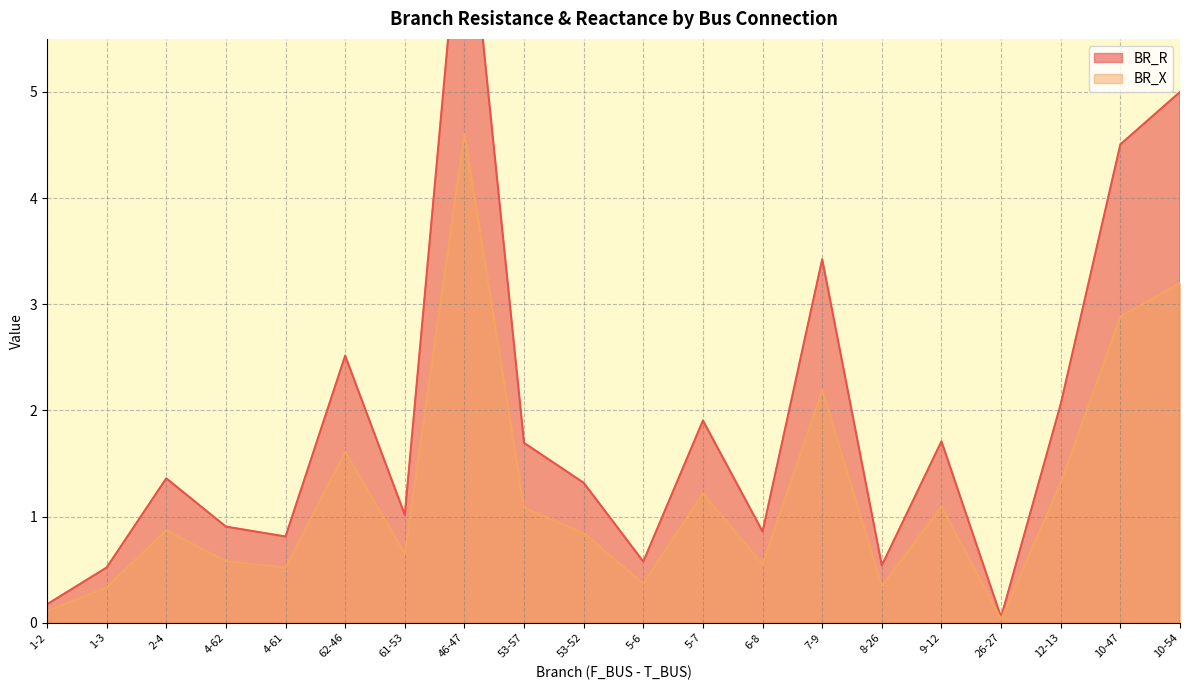

How many categories are shown in the chart?

20